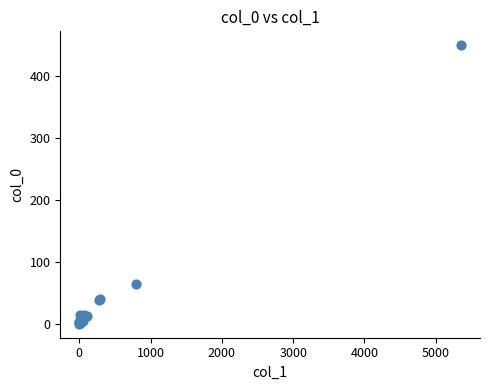

What Y value in the scatter plot is closest to 225?

65